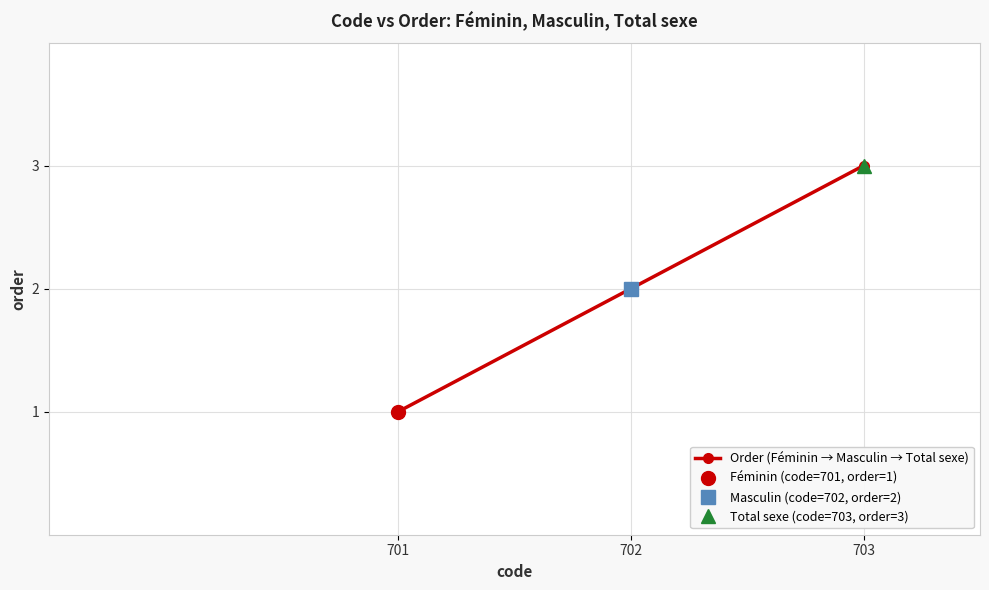

Reading right to left, list all the values displayed in this chart.

3	2	1